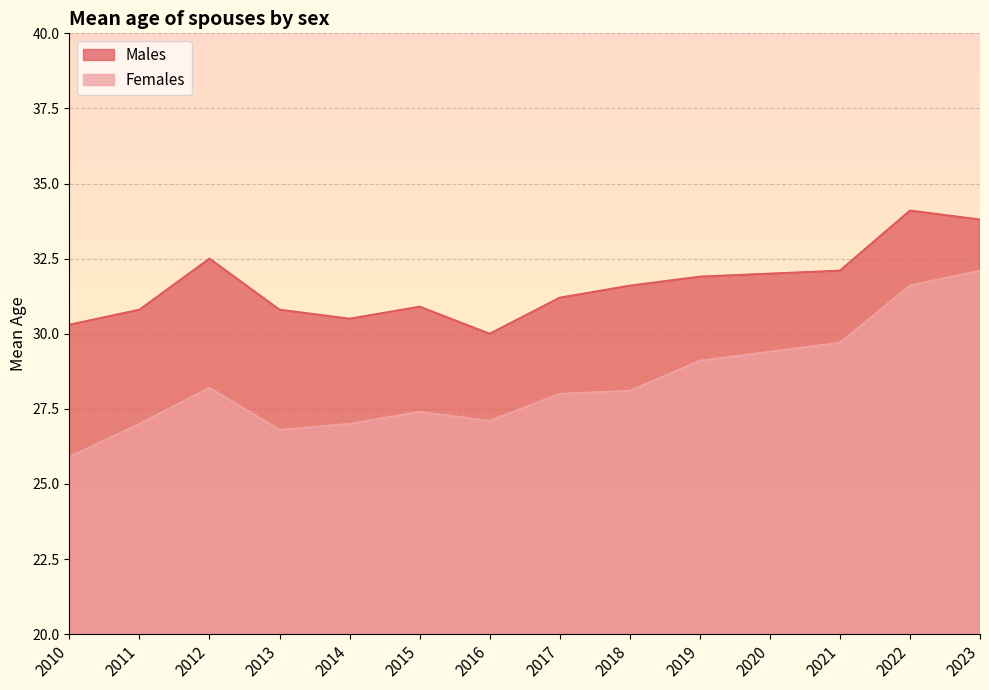

Count the number of data series in this chart.

2